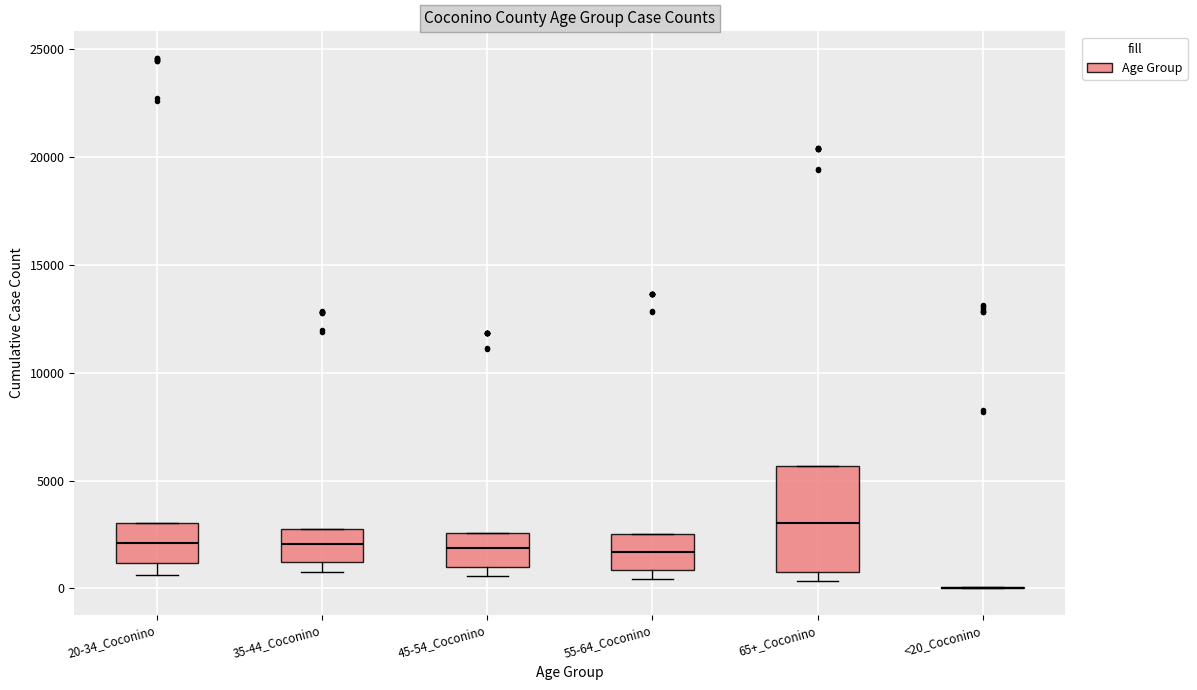

Reading left to right, transcribe this box plot: for each box, give where its median line is, the range the box spans, and where its two whiskers end, as read against the y-axis. The values are not printed on the chart, so give them approximately, as read against the axis.

20-34_Coconino: median 2000, box 1000 to 3000, whiskers 500 to 3000
35-44_Coconino: median 2000, box 1000 to 3000, whiskers 500 to 3000
45-54_Coconino: median 2000, box 1000 to 2500, whiskers 500 to 2500
55-64_Coconino: median 1500, box 1000 to 2500, whiskers 500 to 2500
65+_Coconino: median 3000, box 1000 to 5500, whiskers 500 to 5500
<20_Coconino: box collapsed to a line at 0, whiskers 0 to 0